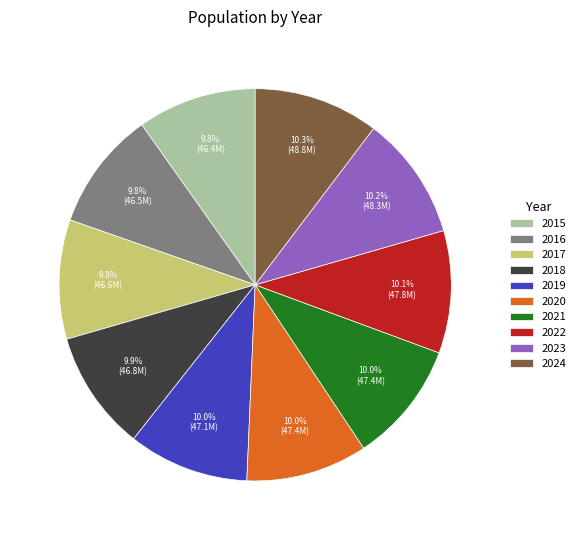

Is there any slice that represents more than half of the pie?

No